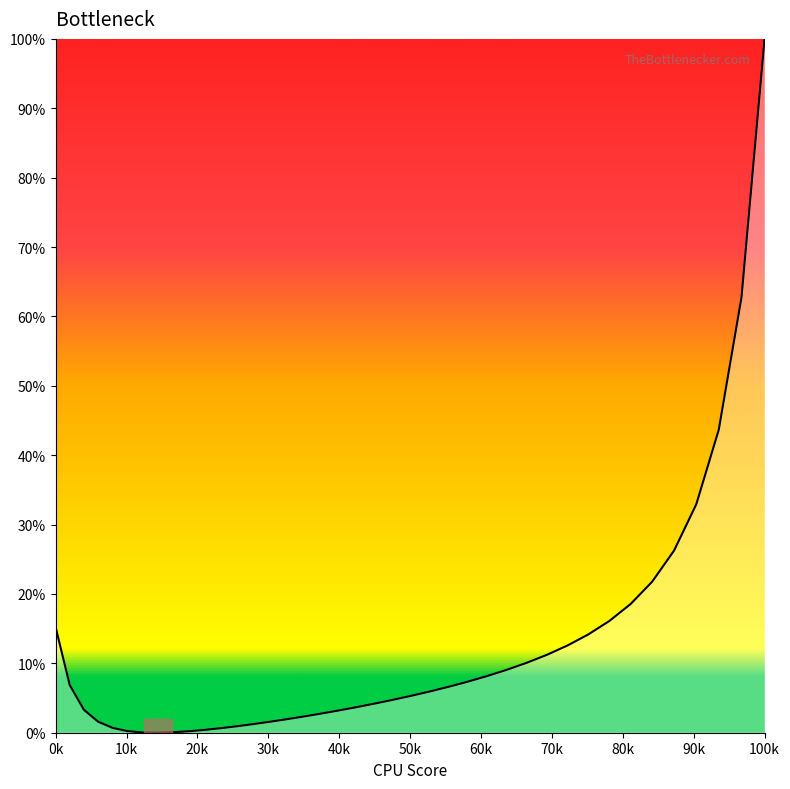

What is the maximum value shown in the chart?

100.0